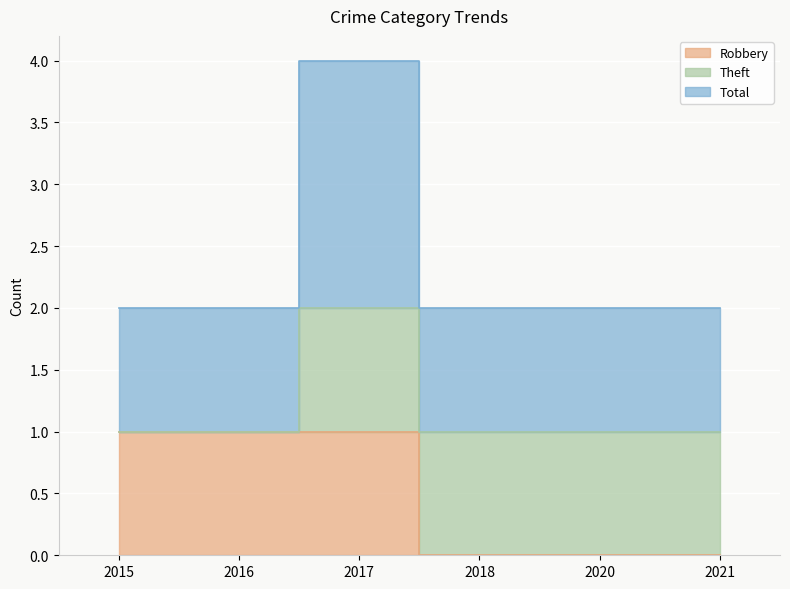

Where is the first local maximum for Total?

2017